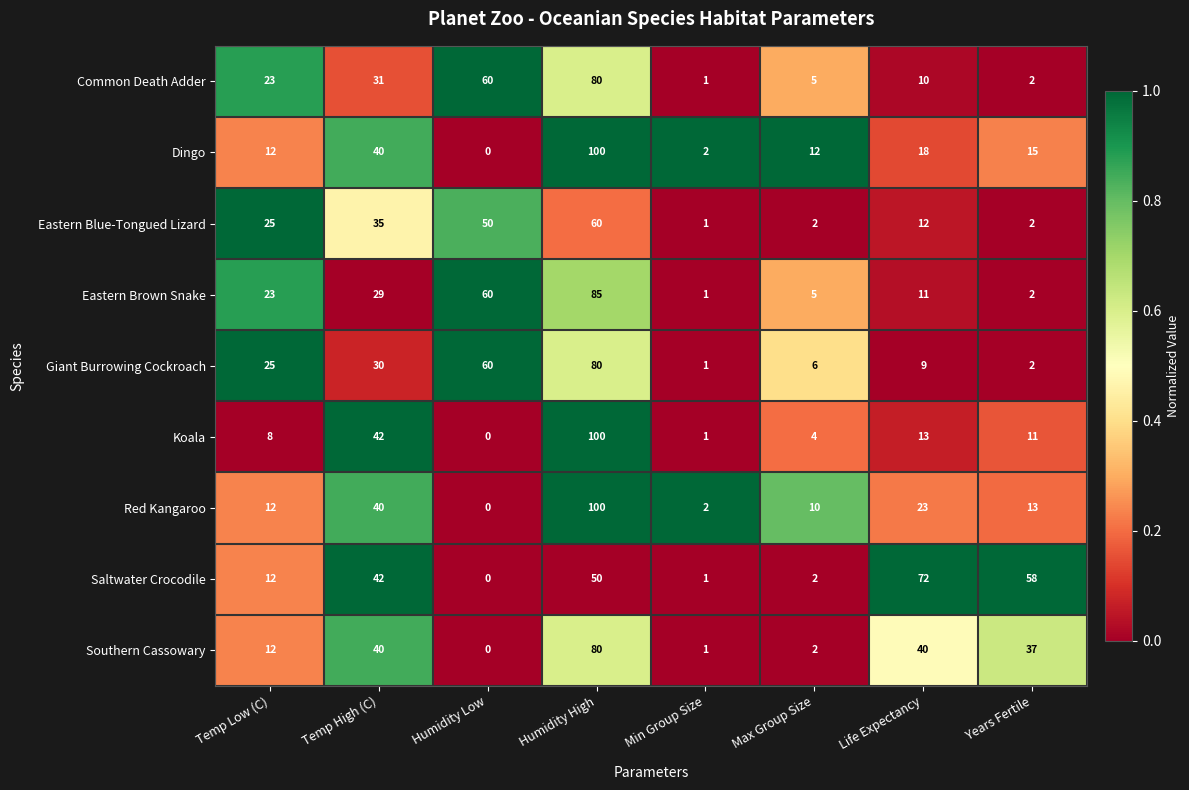

The Red Kangaroo series shows 9 at Temp High (C). True or false?

False